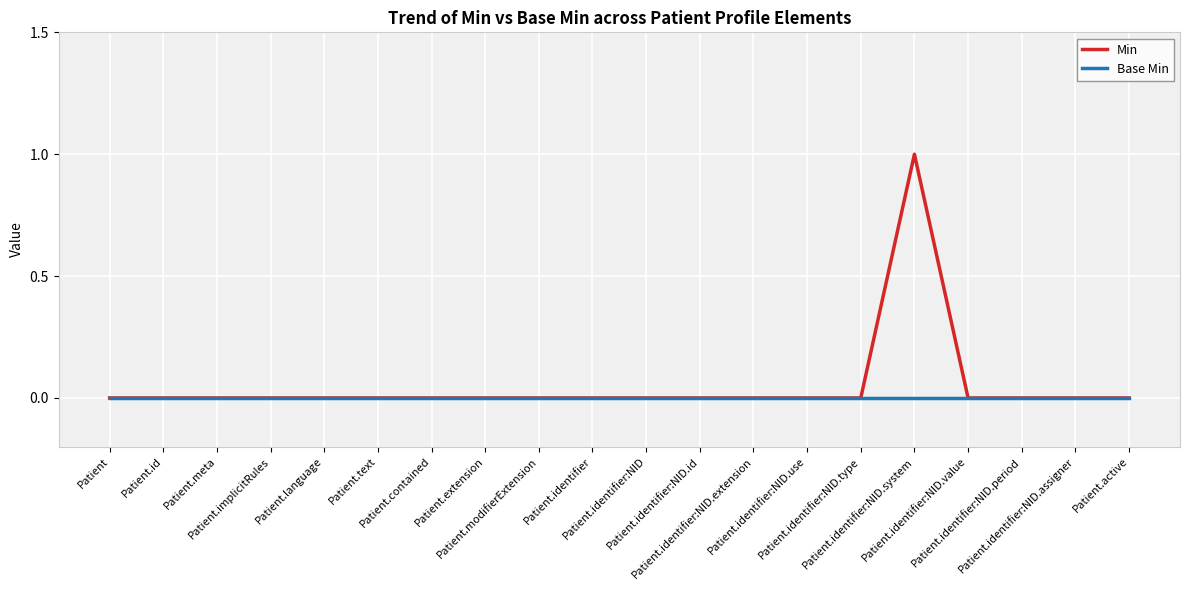

Reading left to right, extract all data points from this chart.

Min: Patient=0	Patient.id=0	Patient.meta=0	Patient.implicitRules=0	Patient.language=0	Patient.text=0	Patient.contained=0	Patient.extension=0	Patient.modifierExtension=0	Patient.identifier=0	Patient.identifier:NID=0	Patient.identifier:NID.id=0	Patient.identifier:NID.extension=0	Patient.identifier:NID.use=0	Patient.identifier:NID.type=0	Patient.identifier:NID.system=1	Patient.identifier:NID.value=0	Patient.identifier:NID.period=0	Patient.identifier:NID.assigner=0	Patient.active=0
Base Min: Patient=0	Patient.id=0	Patient.meta=0	Patient.implicitRules=0	Patient.language=0	Patient.text=0	Patient.contained=0	Patient.extension=0	Patient.modifierExtension=0	Patient.identifier=0	Patient.identifier:NID=0	Patient.identifier:NID.id=0	Patient.identifier:NID.extension=0	Patient.identifier:NID.use=0	Patient.identifier:NID.type=0	Patient.identifier:NID.system=0	Patient.identifier:NID.value=0	Patient.identifier:NID.period=0	Patient.identifier:NID.assigner=0	Patient.active=0